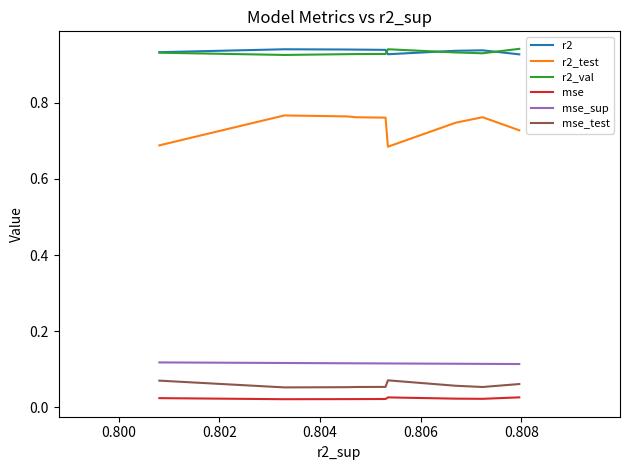

True or false: mse and mse_sup cross at least once.

False